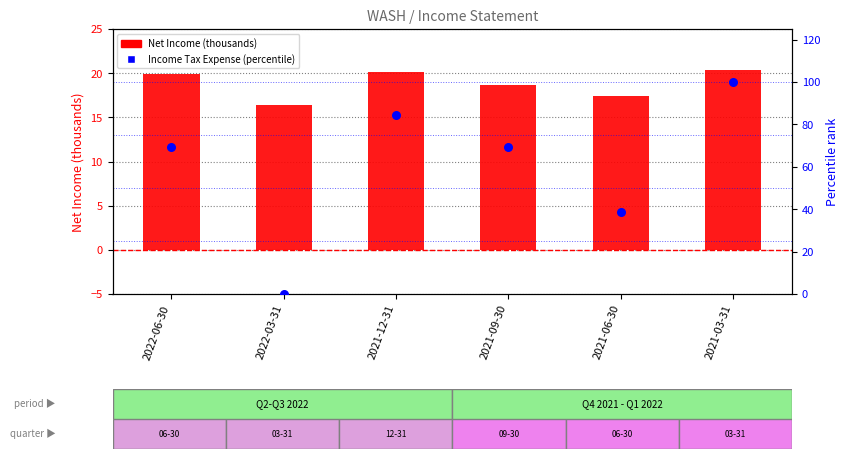

At how many categories does at least one series exceed 99?

1